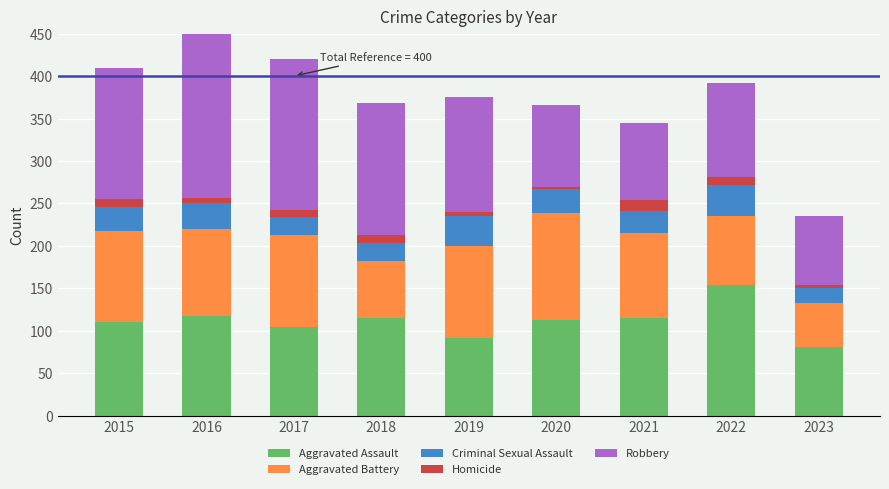

What is the lowest value of the Aggravated Assault series?

81